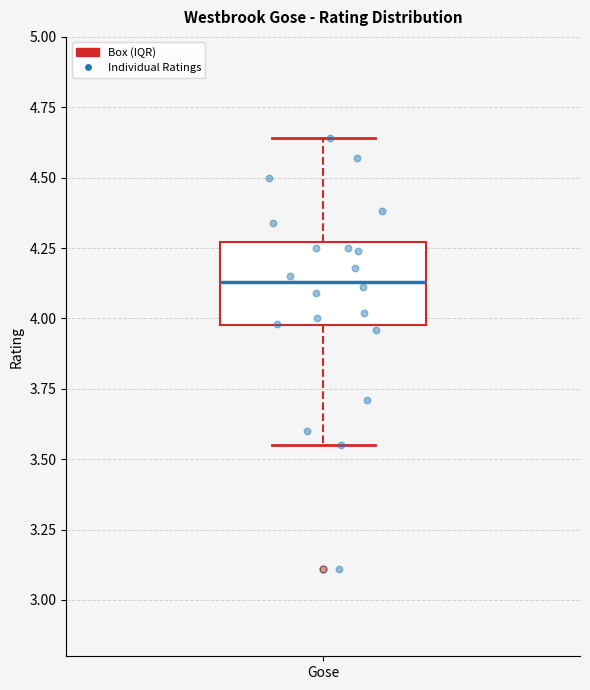

Where does the median line of the box for Gose sit on the y-axis? The values are not printed on the chart, so give them approximately, as read against the axis.

4.15